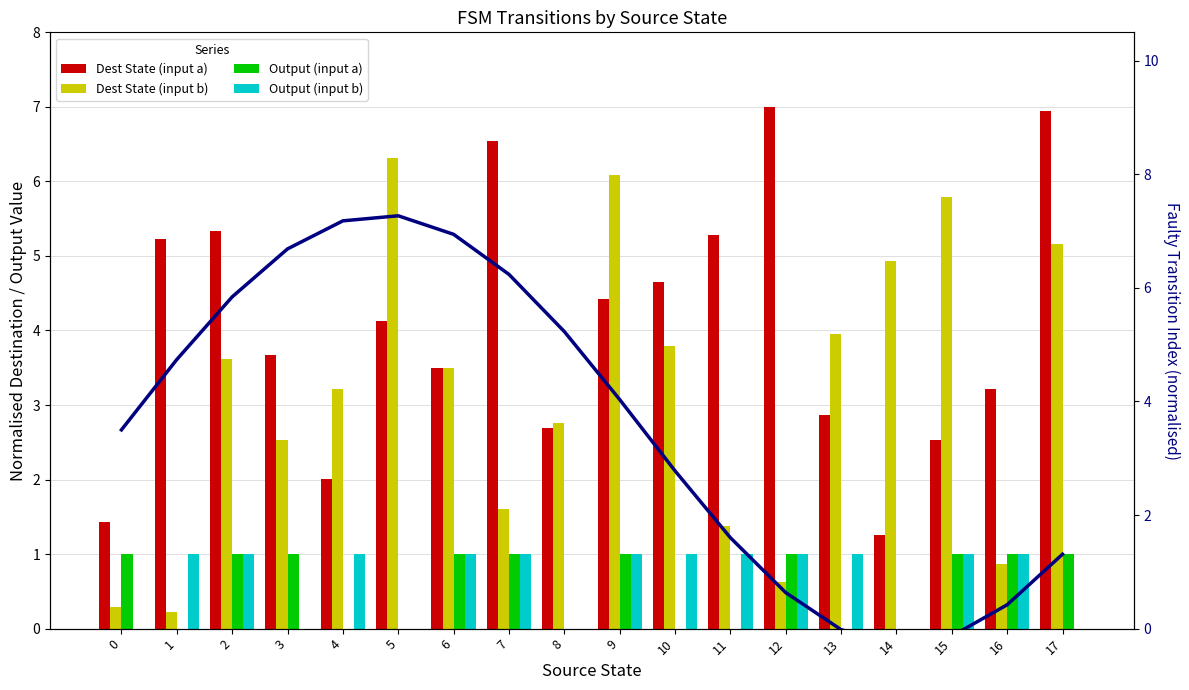

Rank the categories by Output (input b) value from highest to lowest.

1, 2, 4, 6, 7, 9, 10, 11, 12, 13, 15, 16, 0, 3, 5, 8, 14, 17